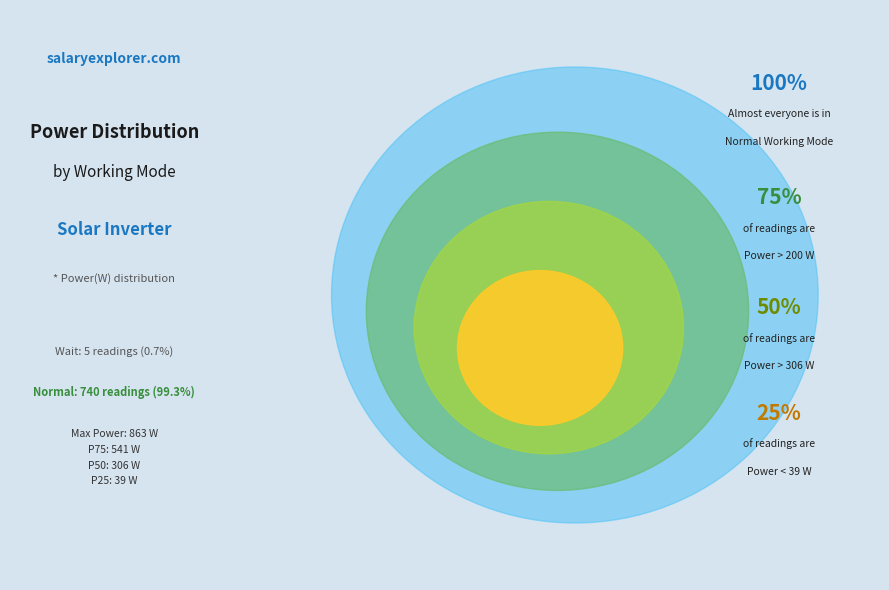

Which slice is the smallest?

Wait